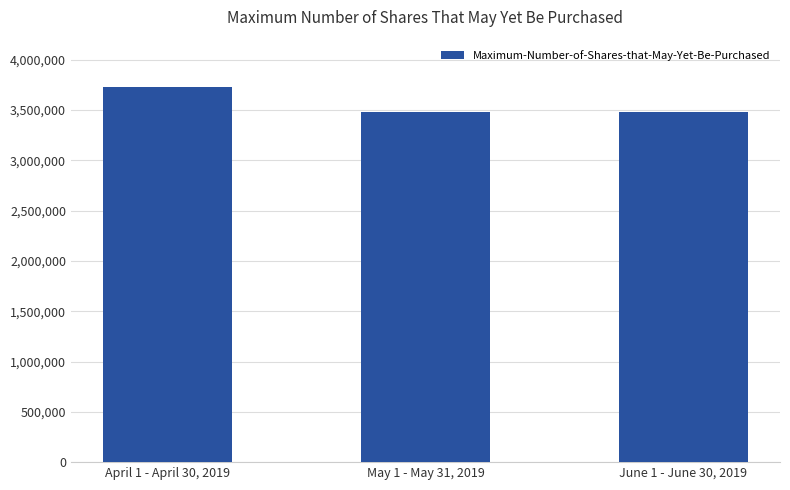

Count the number of data series in this chart.

1